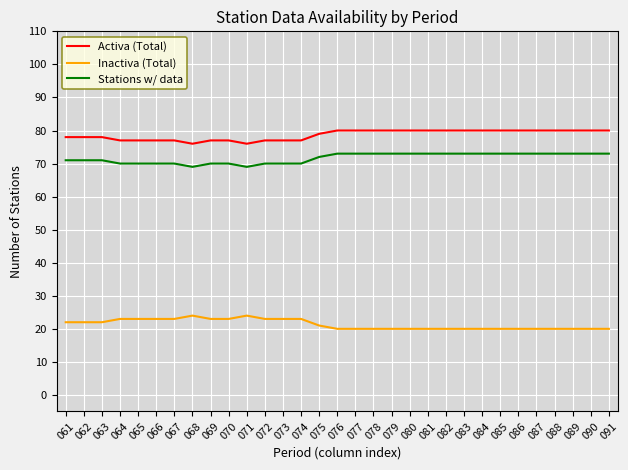

The value of Stations w/ data at 062 is 71. True or false?

True